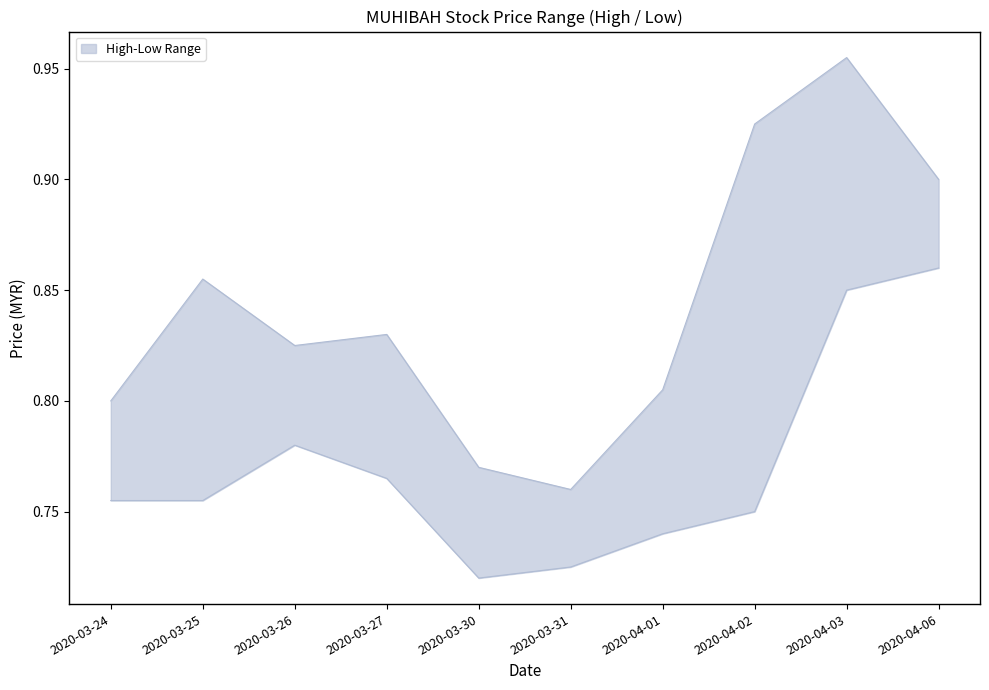

True or false: low and high cross at least once.

False